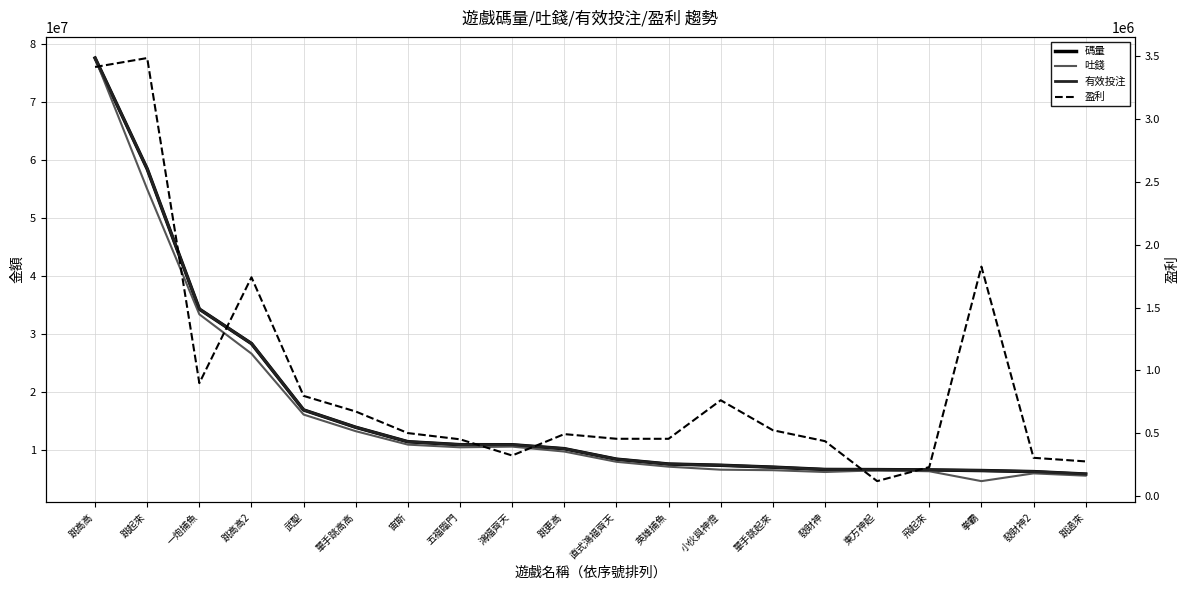

What is the difference between the highest and lowest values at 飛起來?

6325774